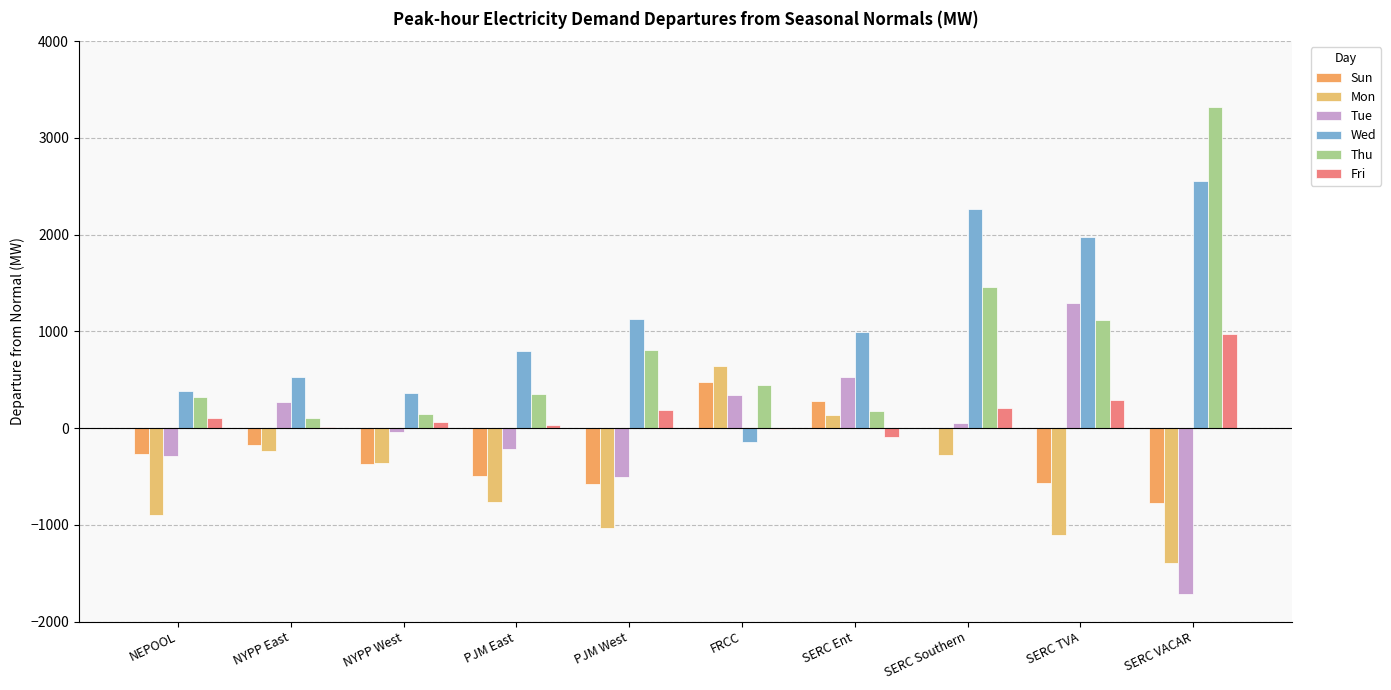

Count the number of categories in the chart.

10